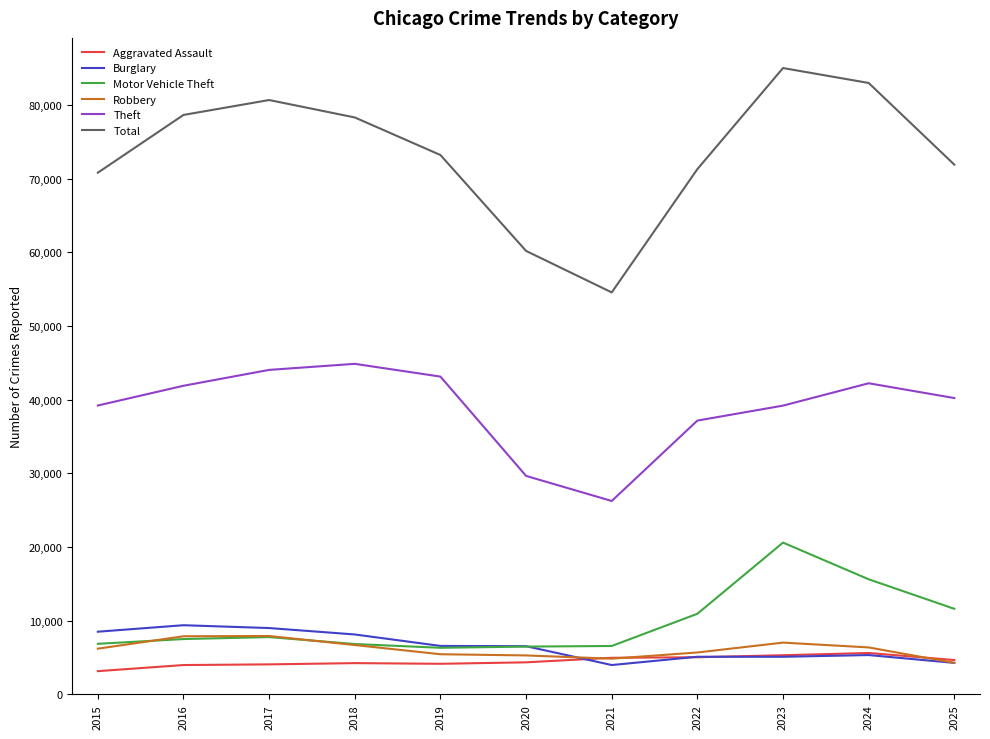

True or false: Robbery and Total cross at least once.

False